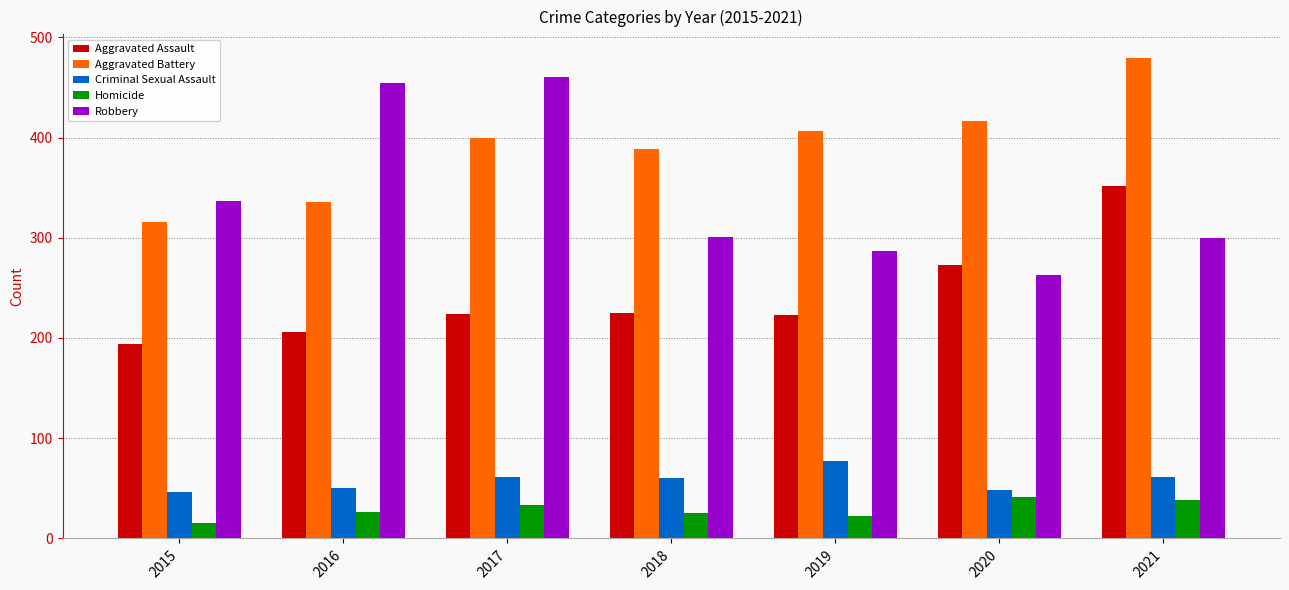

What is the value of the Homicide bar at the 4th from the left?

25